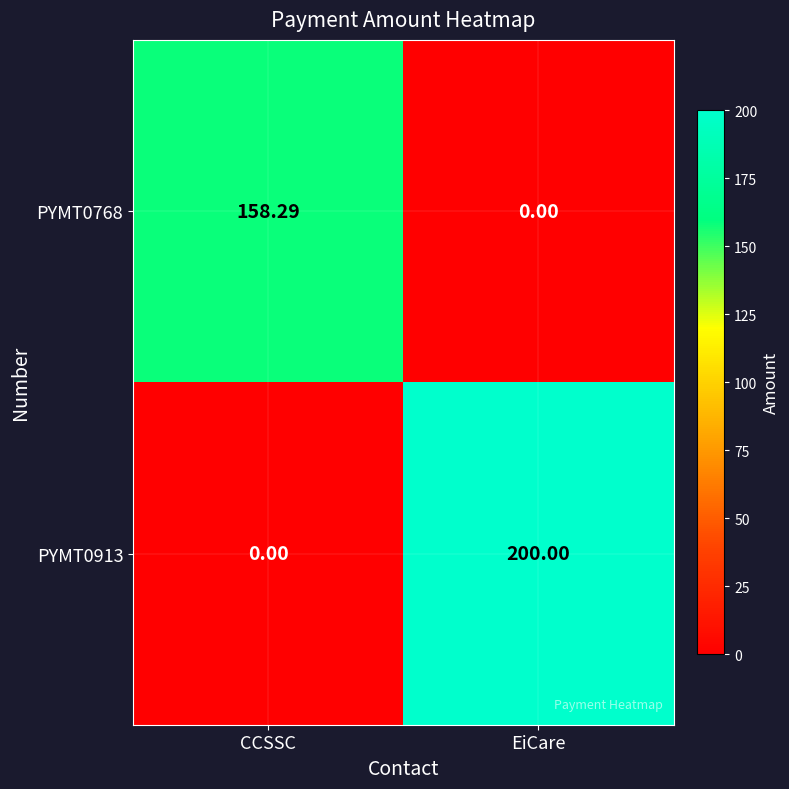

Rank the series by their average value, from lowest to highest.

PYMT0768, PYMT0913